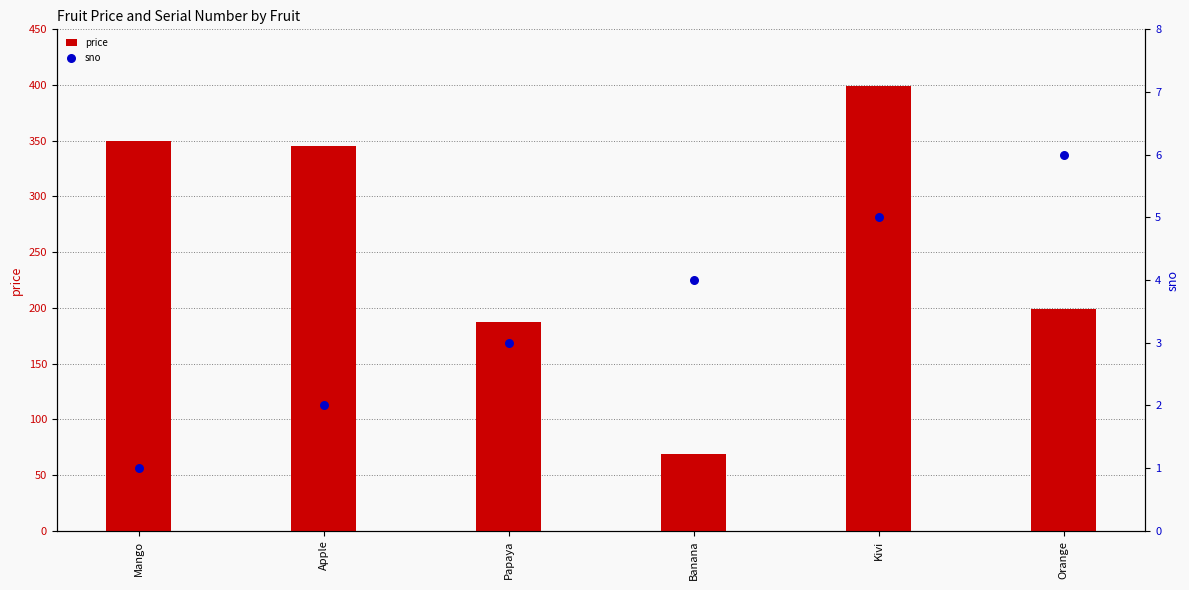

What is the total value across all series at Kivi?

404